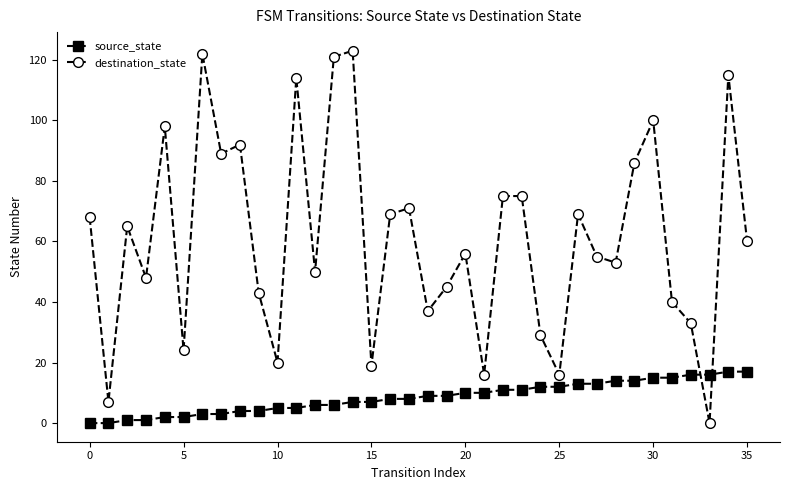

Which series ends up on top after the final intersection of destination_state and source_state?

destination_state